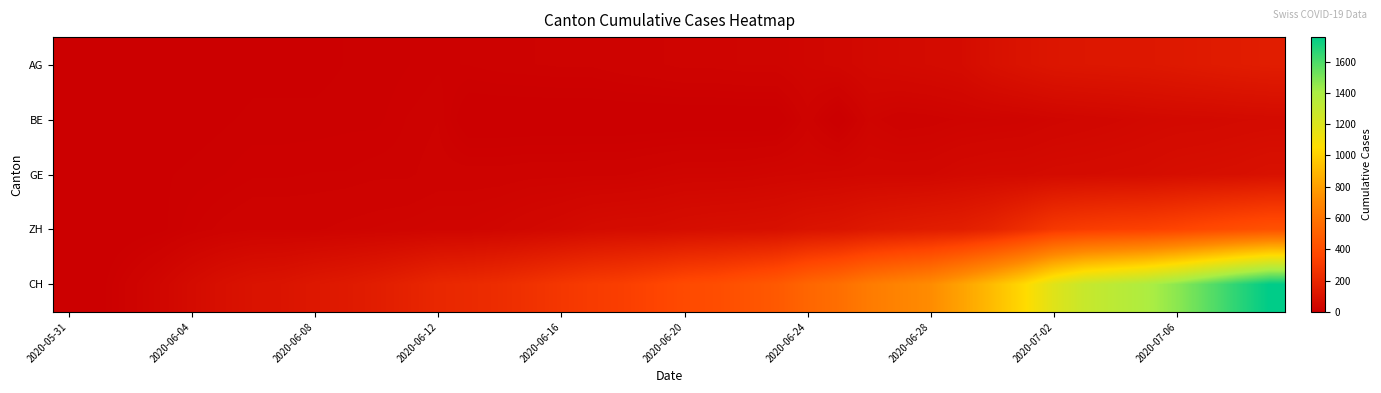

Which label corresponds to the smallest value in the chart?

2020-05-31